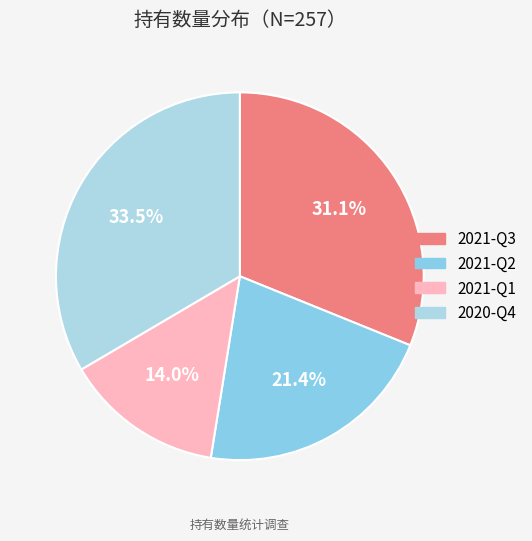

What percentage is the 2021-Q1 slice, to the nearest percent?

14%